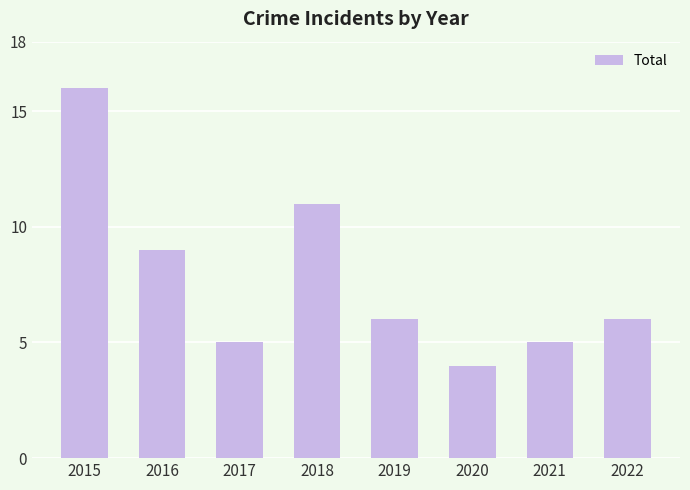

What is the smallest value displayed?

4